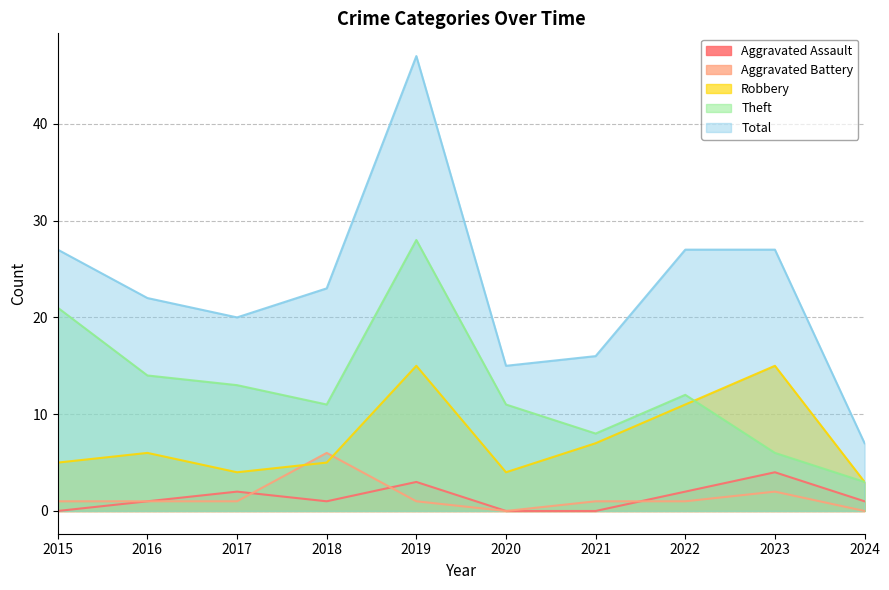

True or false: Total has more than 2 interior local peaks.

False